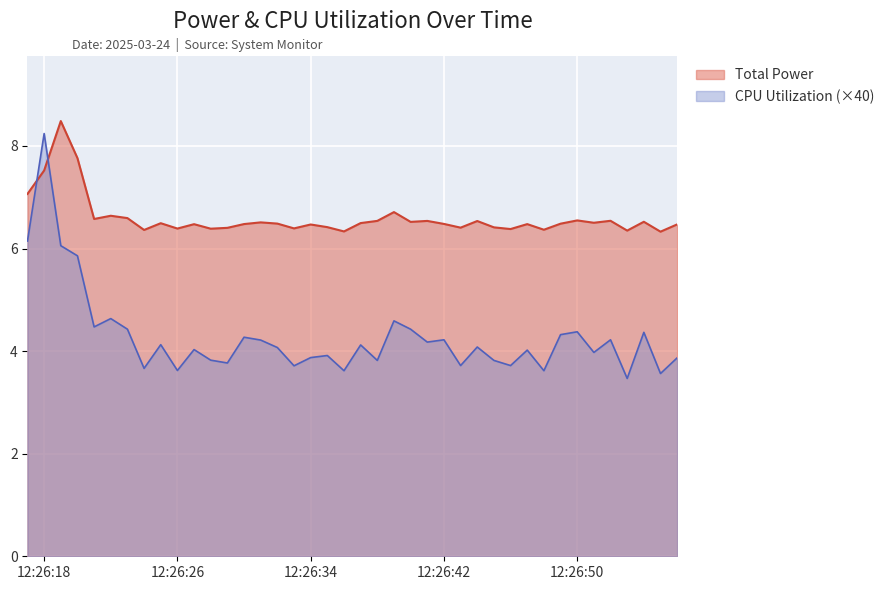

True or false: Total Power and CPU Utilization intersect in this chart.

True